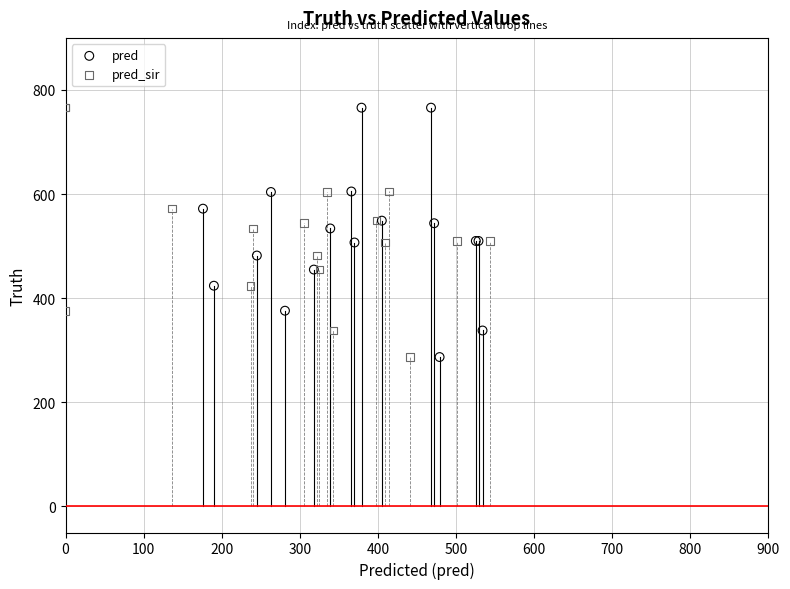

What are all the series names shown in the legend?

pred, pred_sir